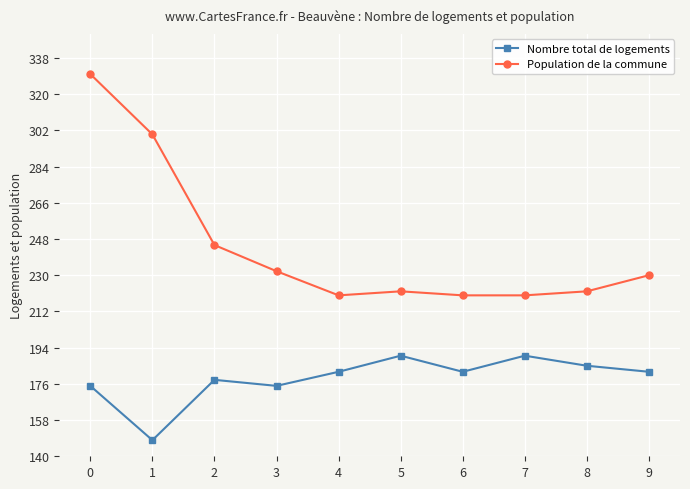

Rank the series at 0 from lowest to highest value.

Nombre total de logements, Population de la commune